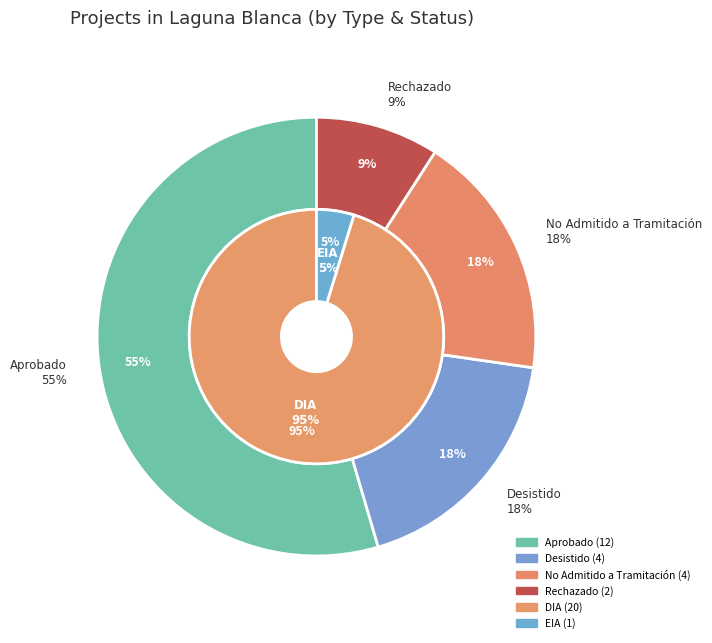

To the nearest percent, what is the average slice percentage?

50%